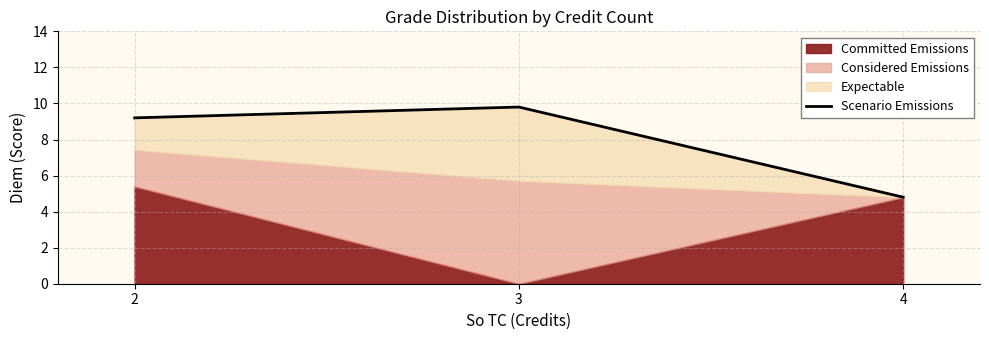

List the labels in order of value, largest first.

3, 2, 4